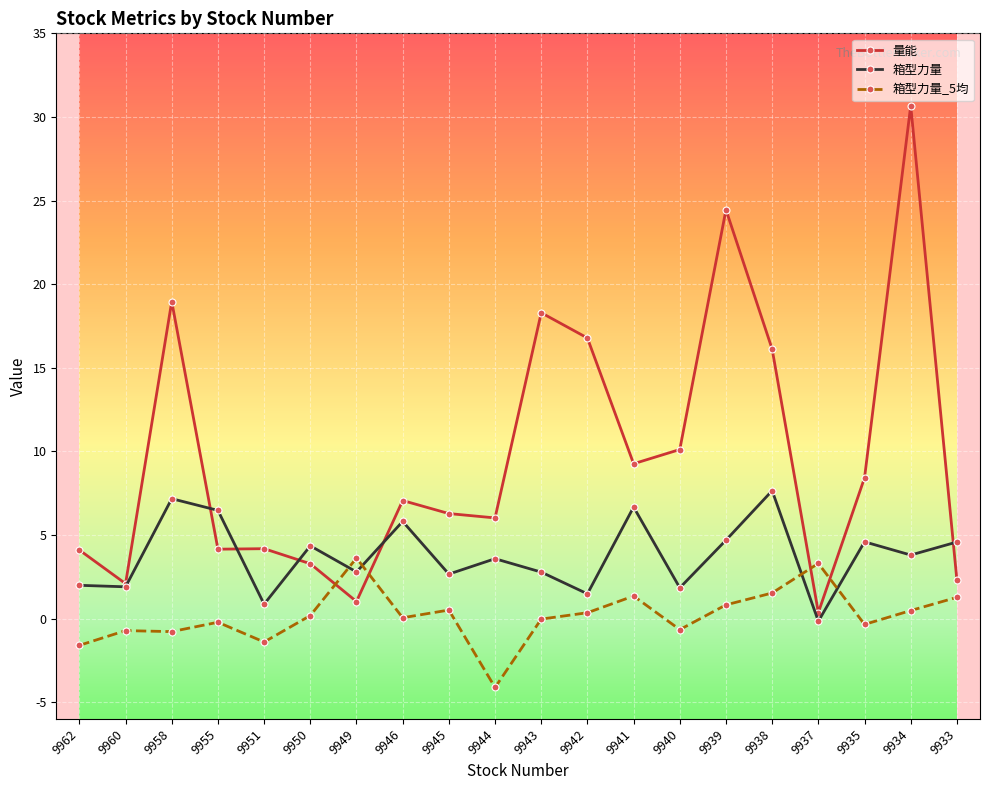

Which category has the highest value across all series?

9934